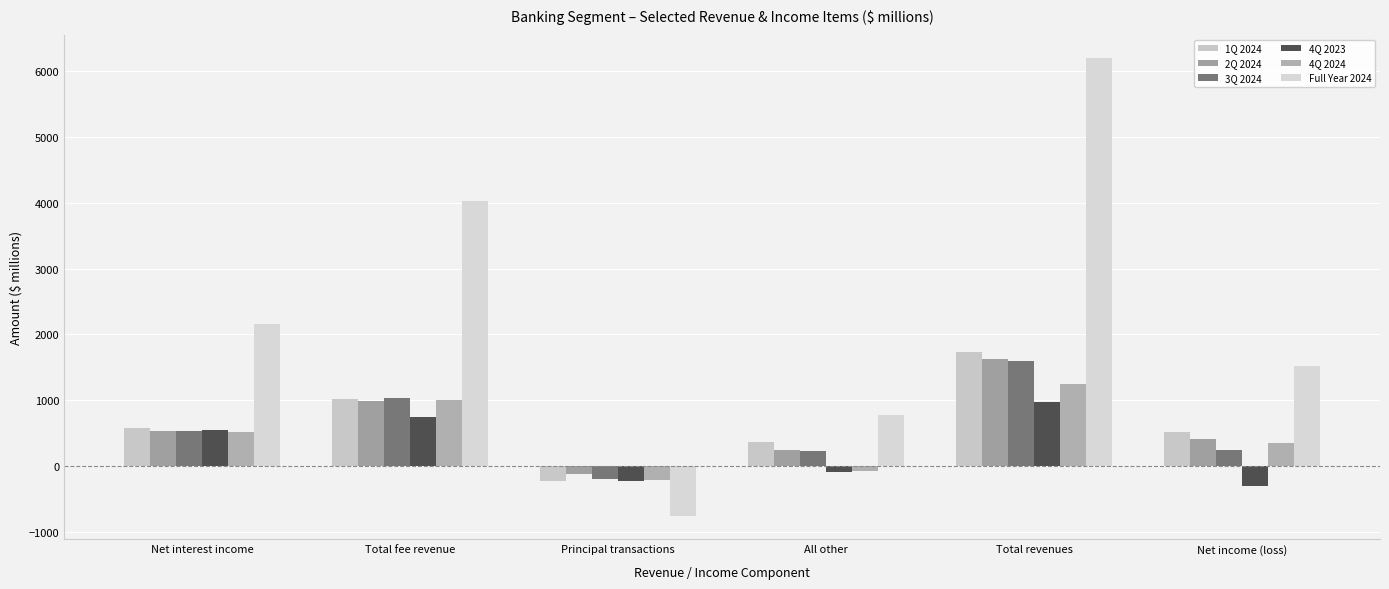

Rank the series at Net income (loss) from lowest to highest value.

4Q 2023, 3Q 2024, 4Q 2024, 2Q 2024, 1Q 2024, Full Year 2024